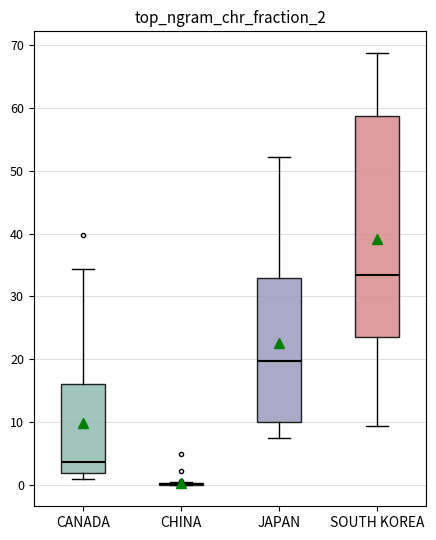

Which box is the tallest, from its lower edge to its upper edge?

SOUTH KOREA